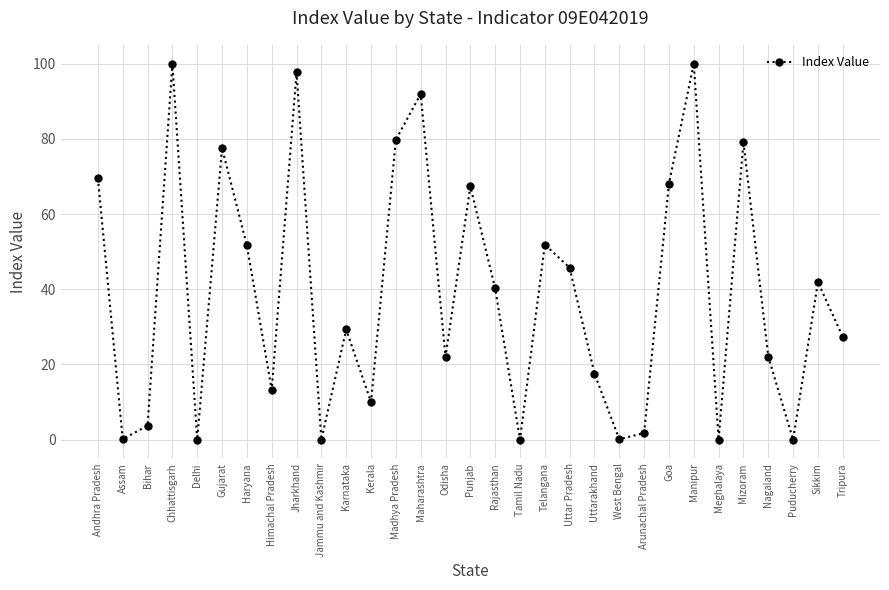

Is it true that the value at Madhya Pradesh is 79.8?

True